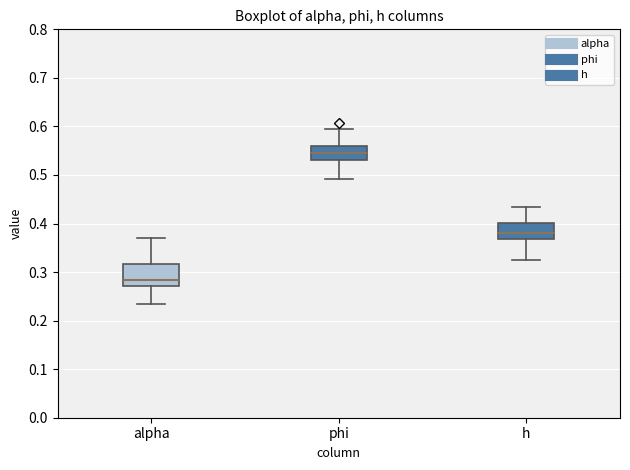

Where does the lower whisker of the box for alpha end on the y-axis? The values are not printed on the chart, so give them approximately, as read against the axis.

0.23